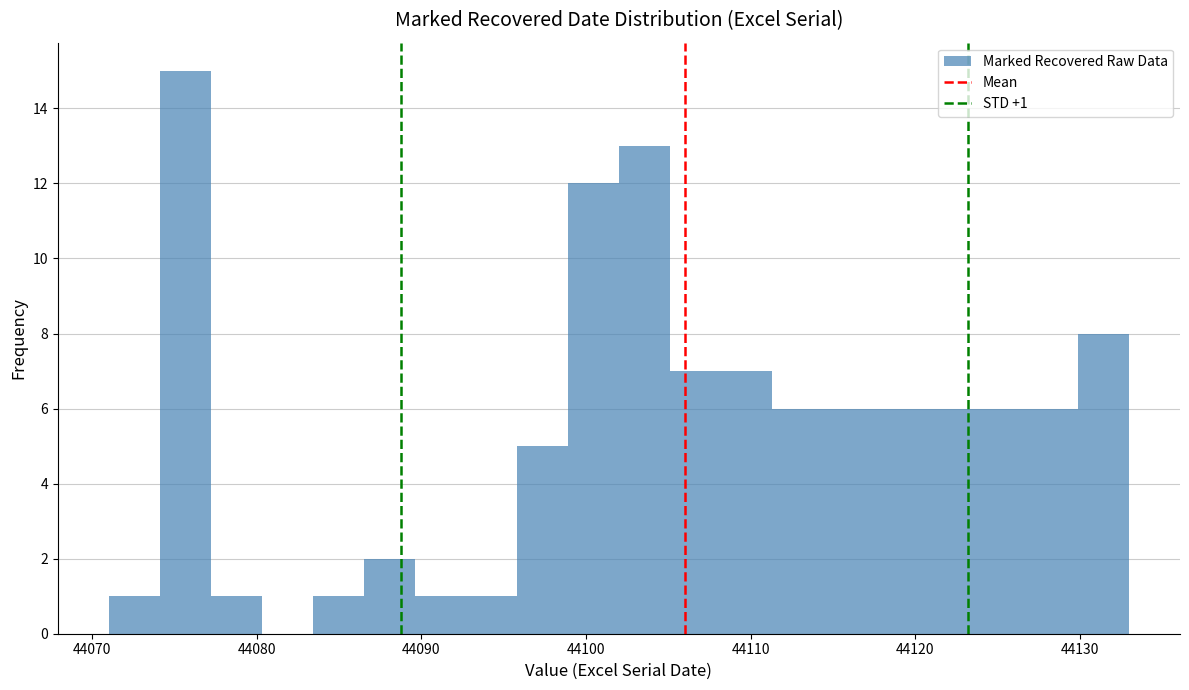

Around what value on the x-axis is the tallest bar? Give the approximate position of its centre, as read against the axis.

44076